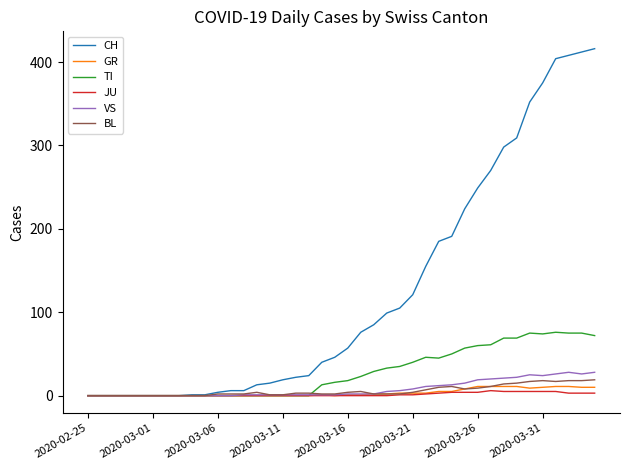

Which series has the largest range (max minus min)?

CH